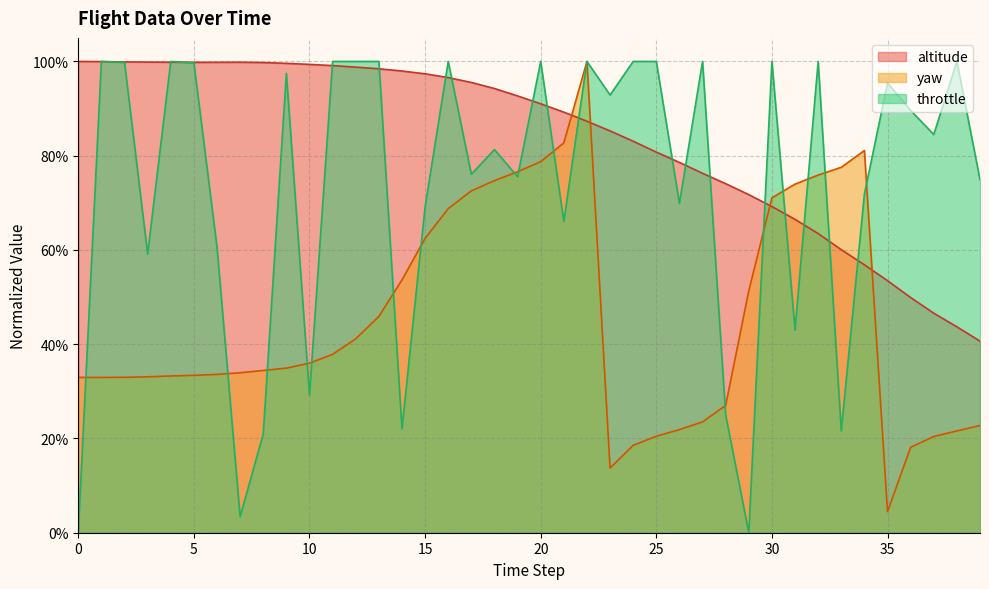

Is it true that throttle equals 0.3 at 5?

False